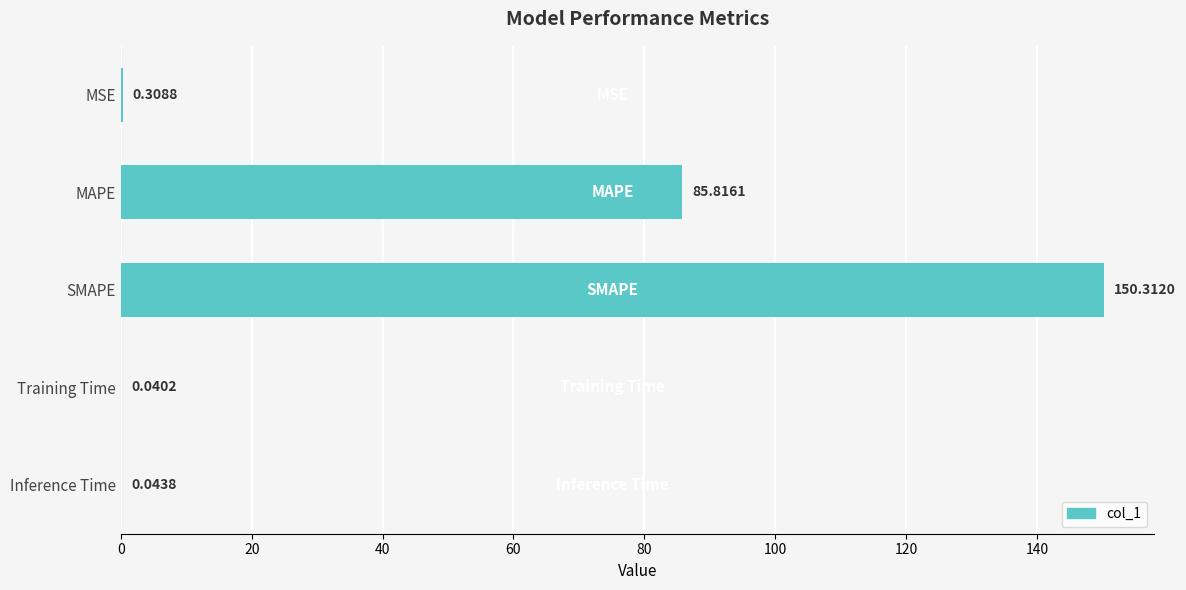

Which category has the highest value across all series?

SMAPE